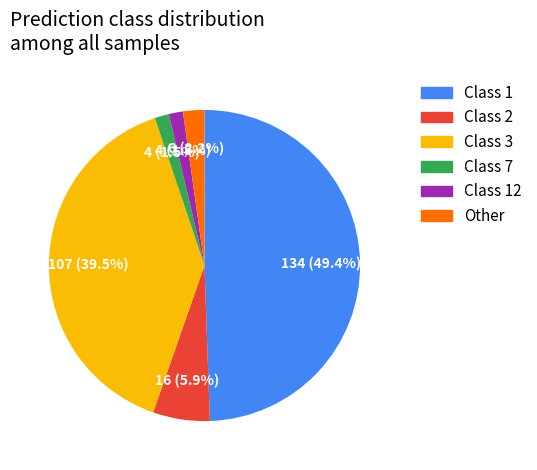

Count the number of slices in the pie.

6